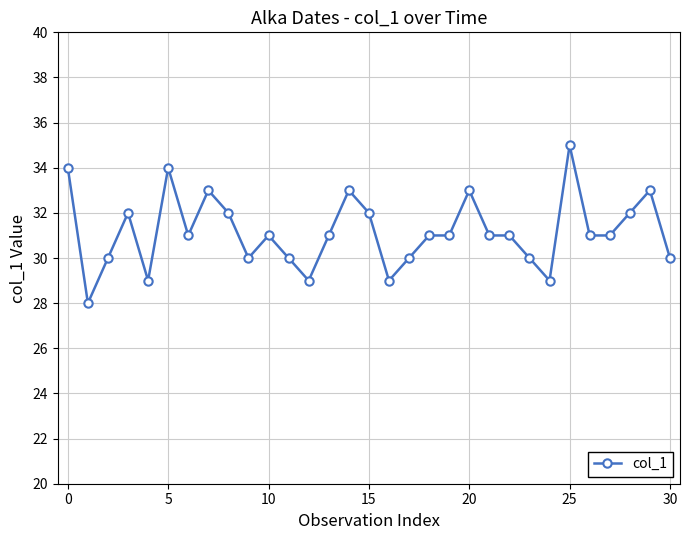

What is the maximum value shown in the chart?

35